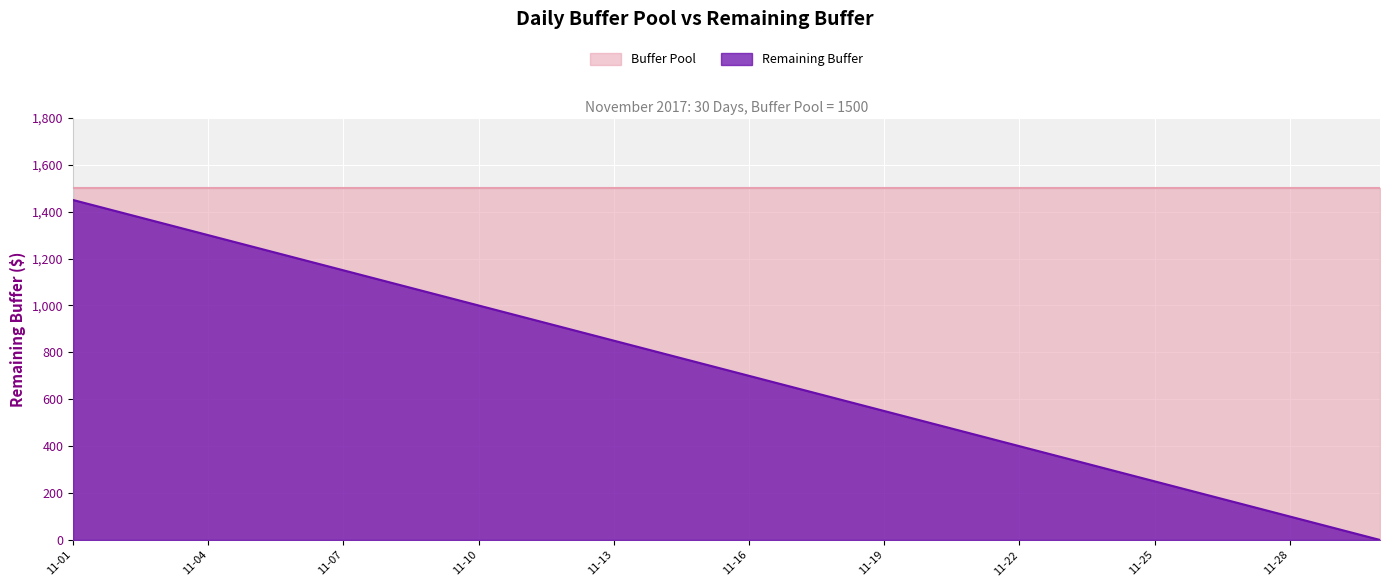

Which series has the largest total across all categories?

Buffer Pool